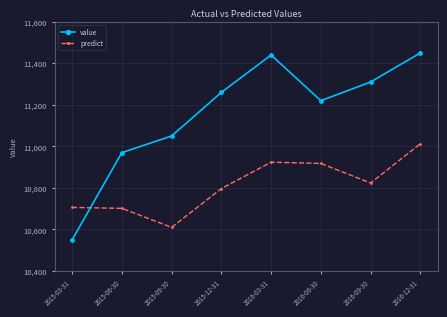

True or false: predict and value intersect in this chart.

True